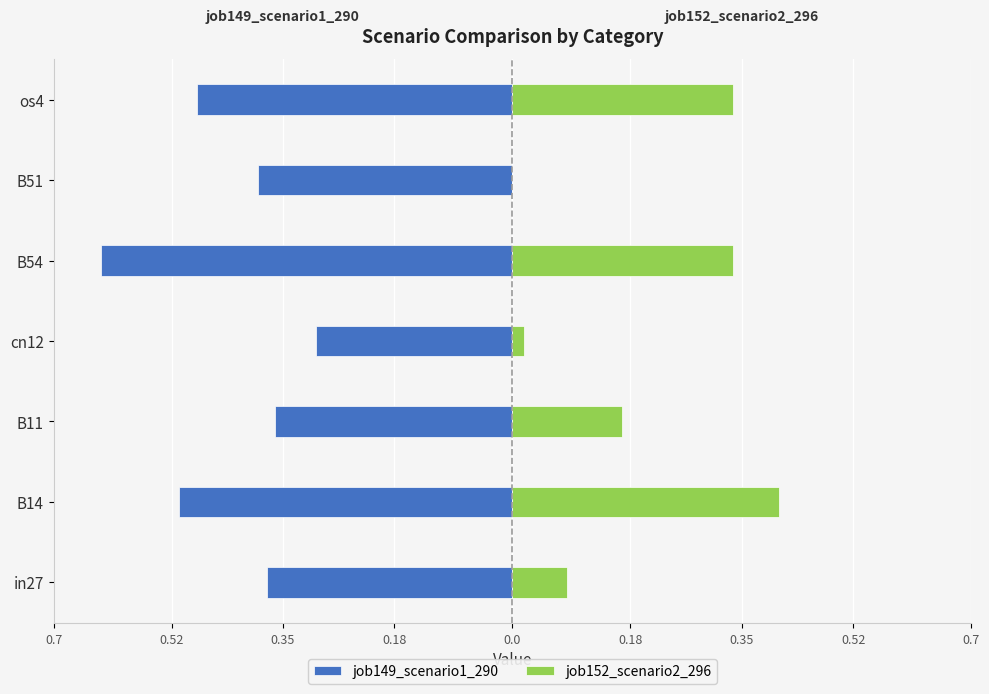

Are the bars grouped side by side (vs. stacked)?

Yes